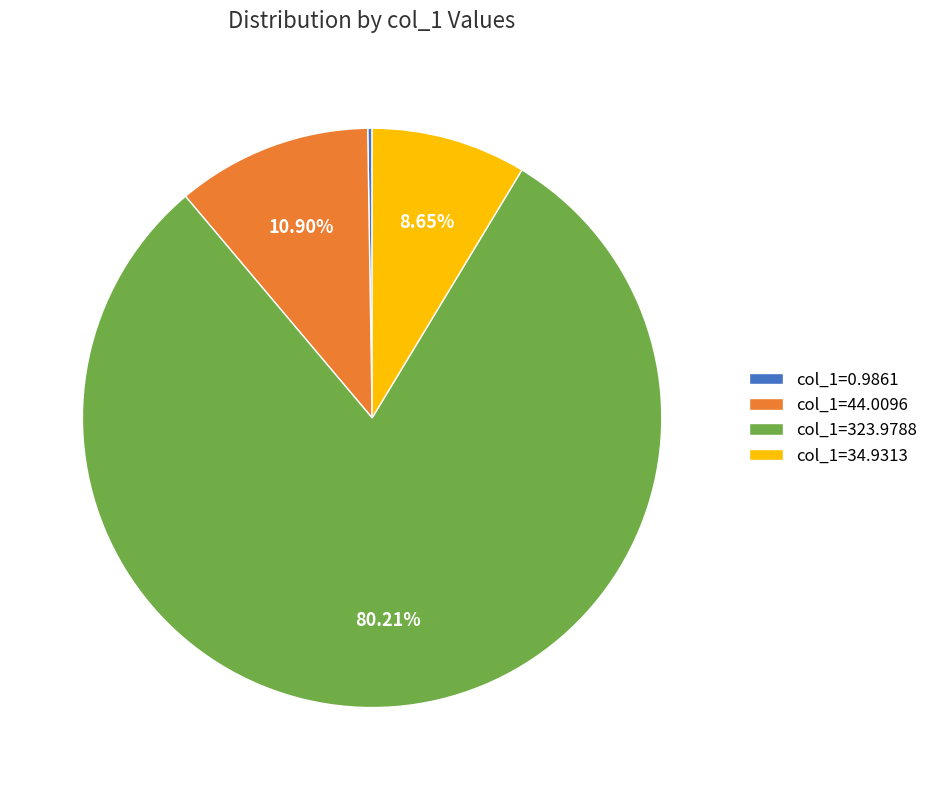

Which slice is the largest?

col_1=323.9788